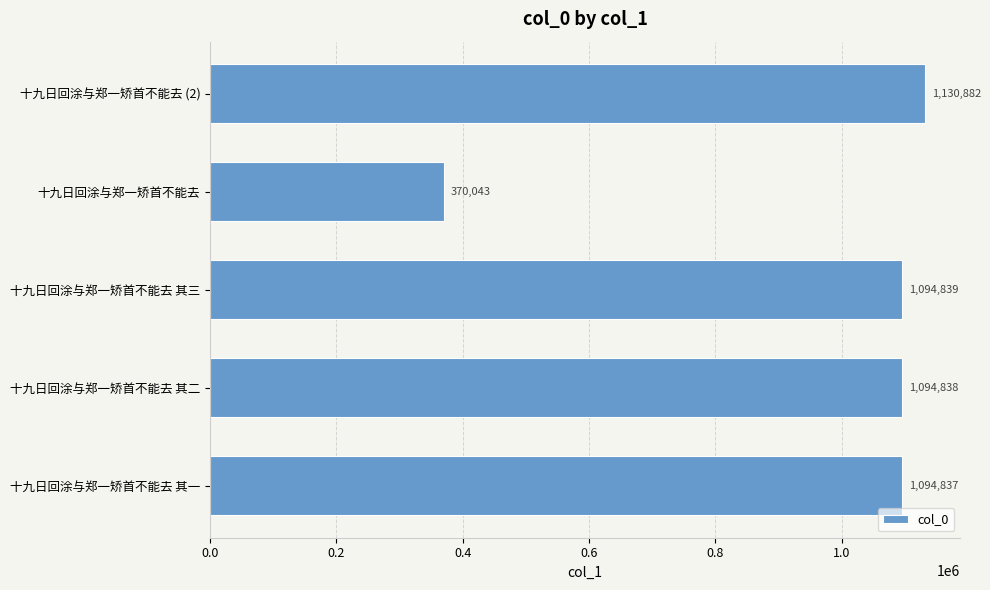

Count the number of categories in the chart.

5